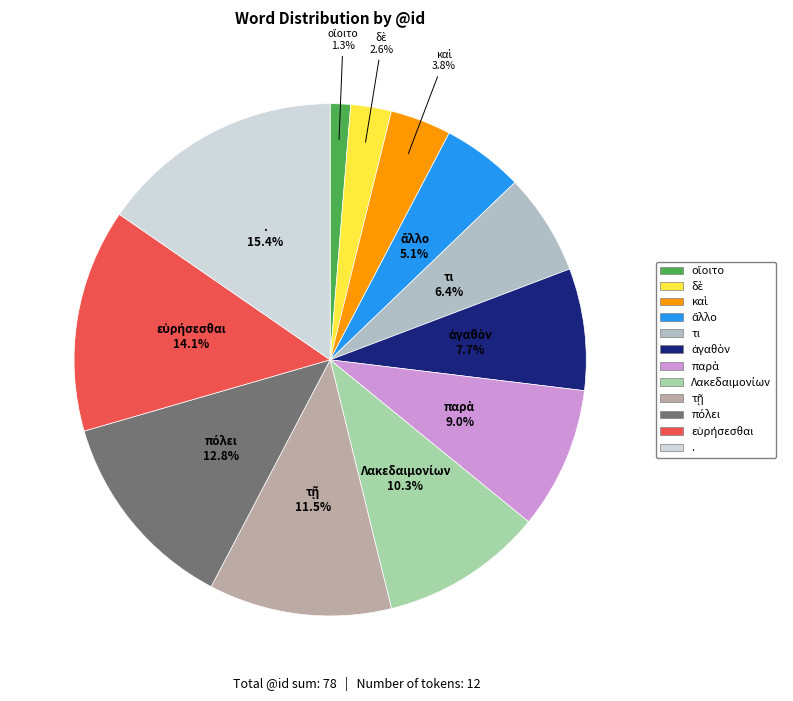

Does τι represent more than half of the total?

No